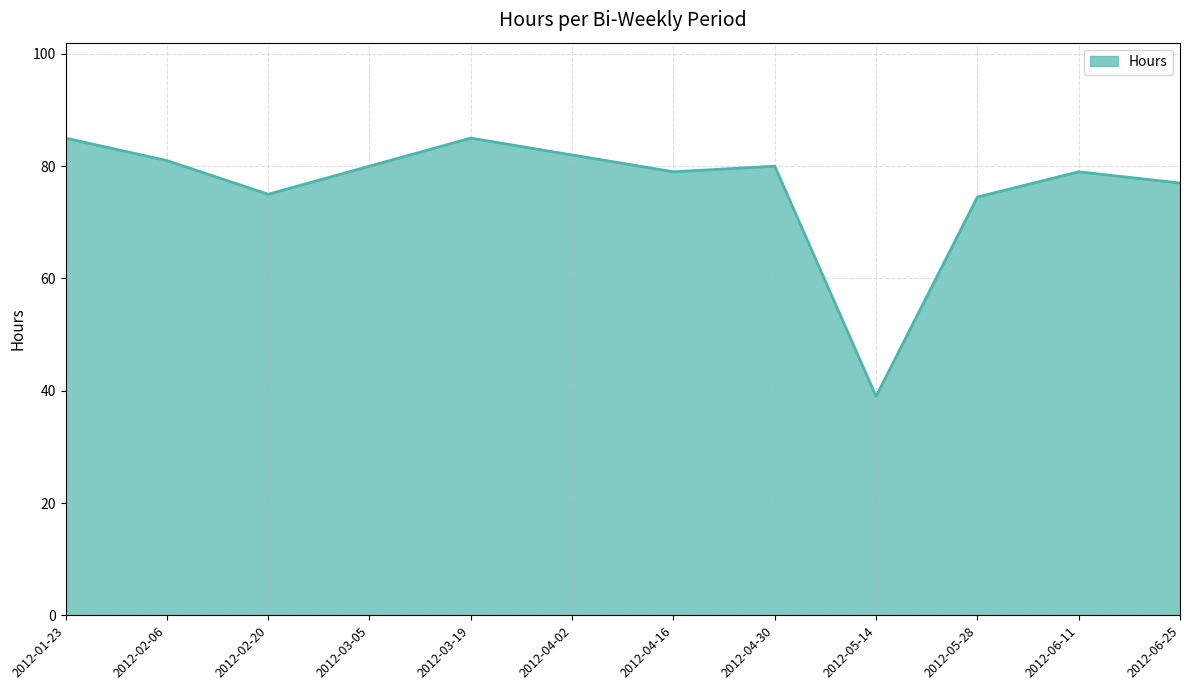

At which category does the data reach its first local valley?

2012-02-20